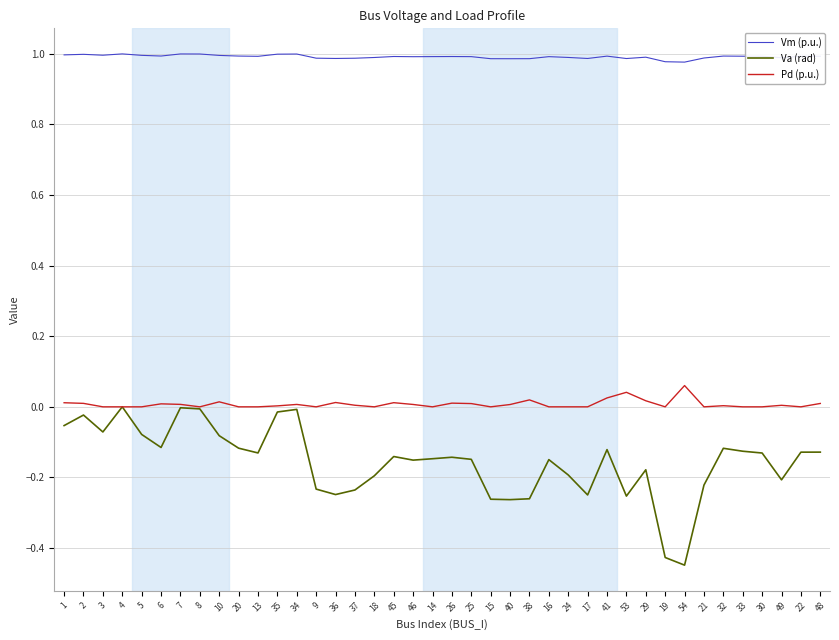

The value of Pd (p.u.) at 29 is 0.0. True or false?

True